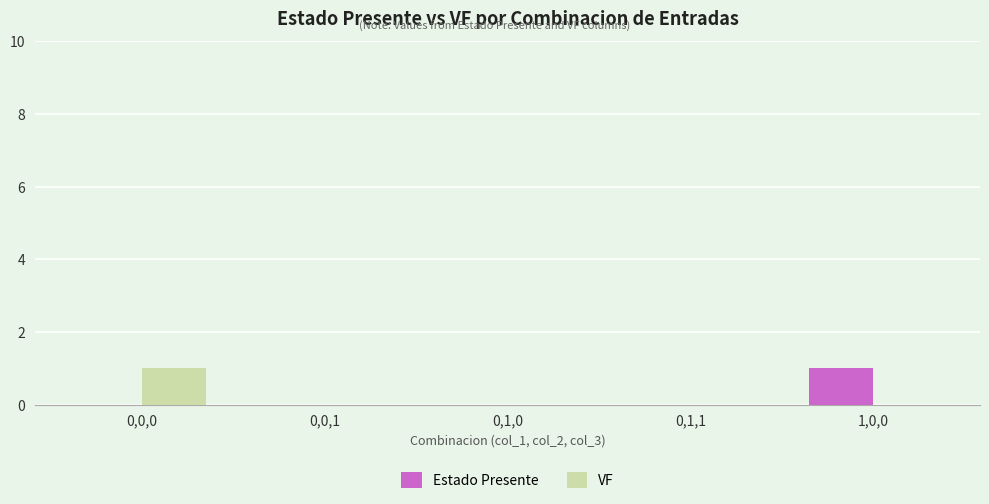

The value of Estado Presente at 1,0,0 is 1. True or false?

True